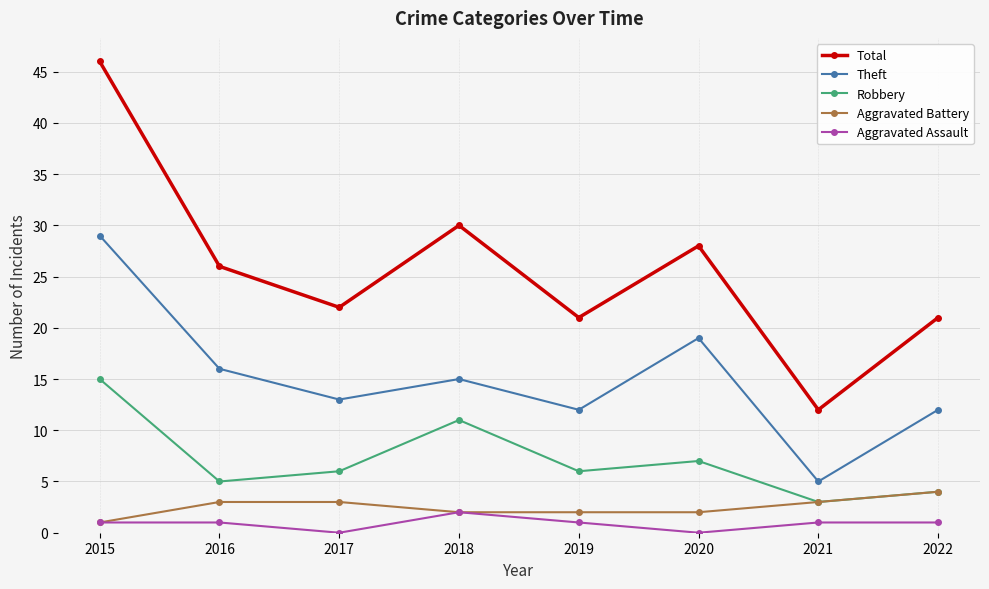

Count the Aggravated Assault values in the range 1 to 2.

6